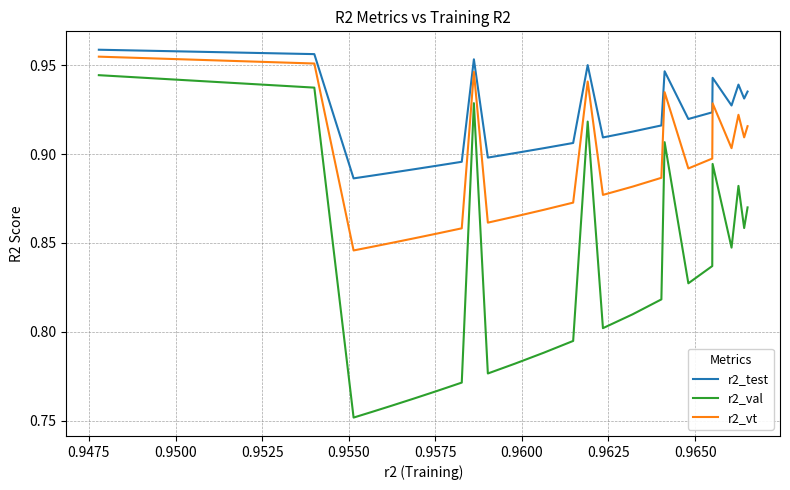

List the series in order of their overall mean, highest first.

r2_test, r2_vt, r2_val